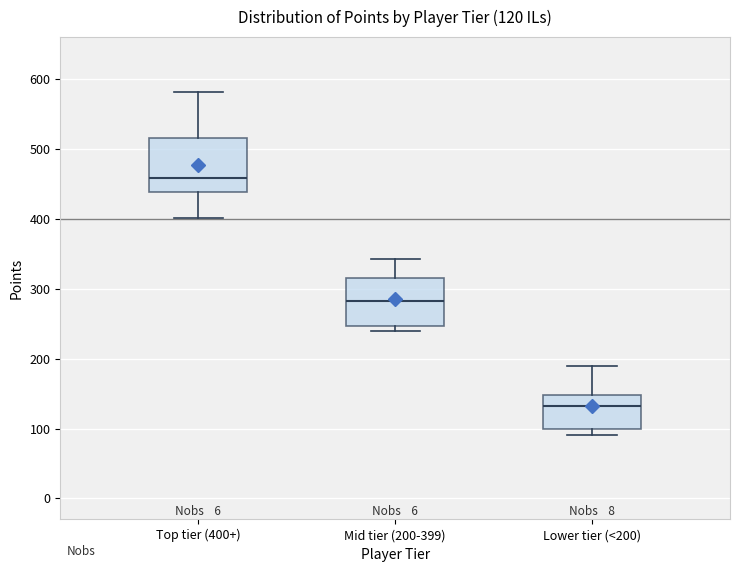

Which box has the highest median line?

Top tier (400+)